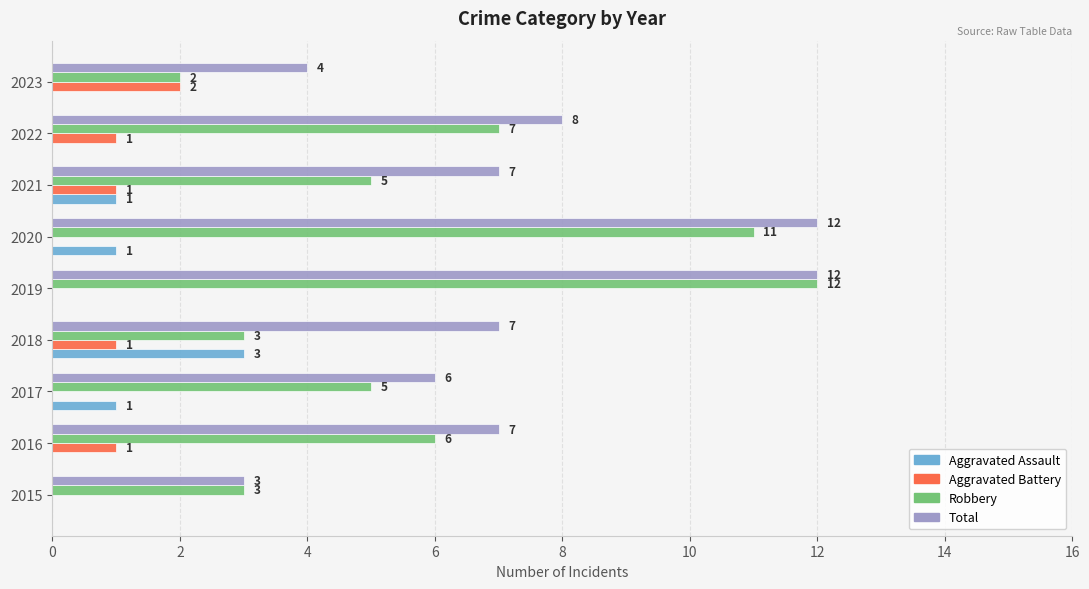

What is the highest value of the Aggravated Assault series?

3